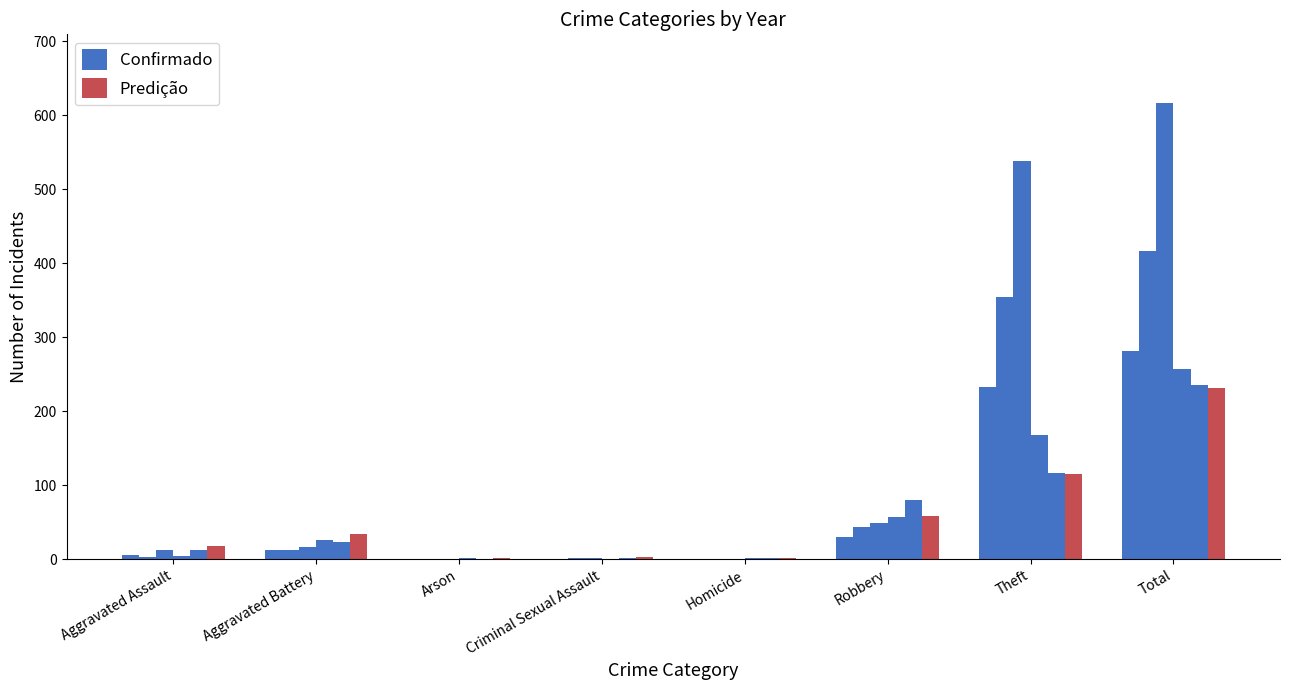

At which label does Confirmado reach its minimum?

Arson